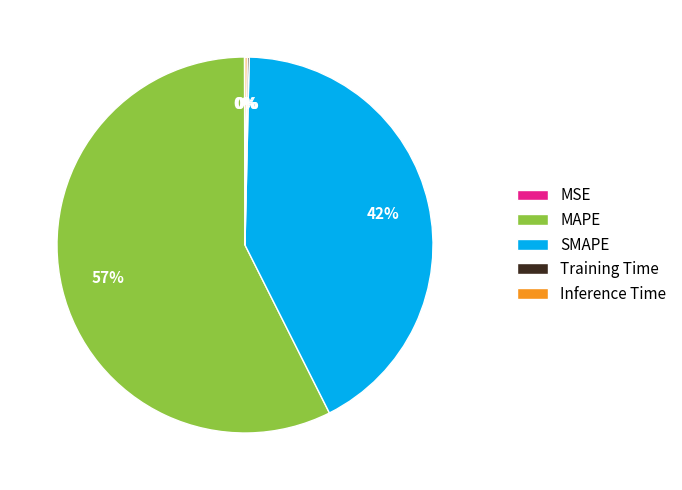

What percentage is the SMAPE slice, to the nearest percent?

42%